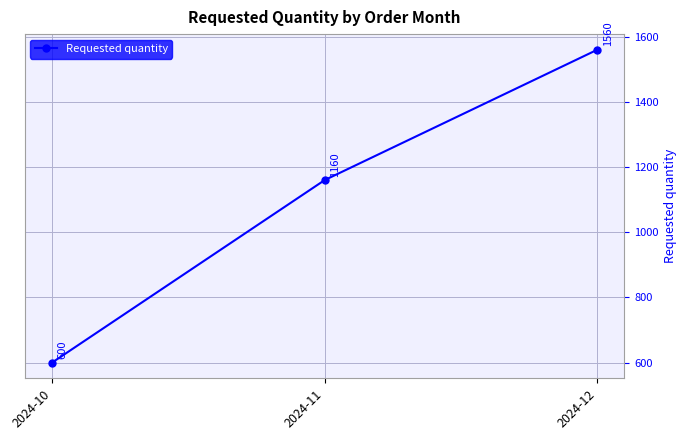

Is it true that the value at 2024-11 is 1160?

True